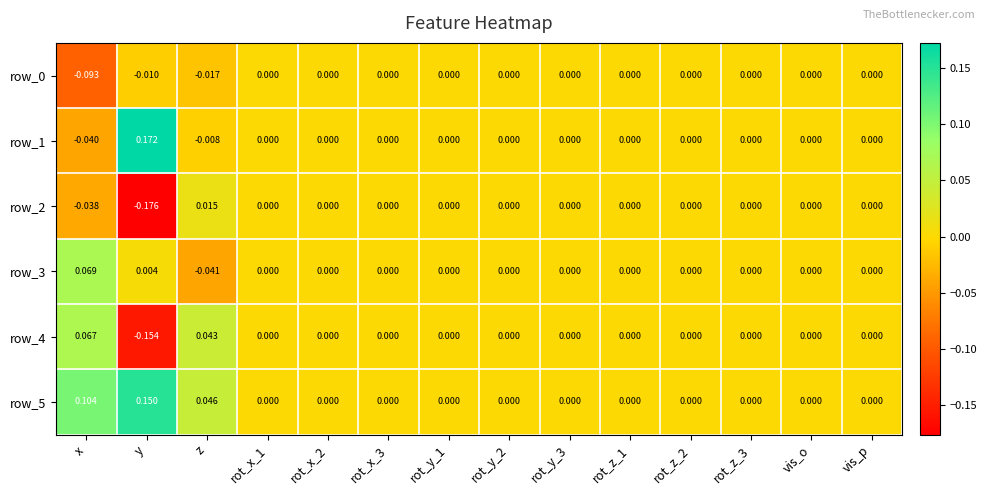

How many values in the row_2 series are below 0?

2